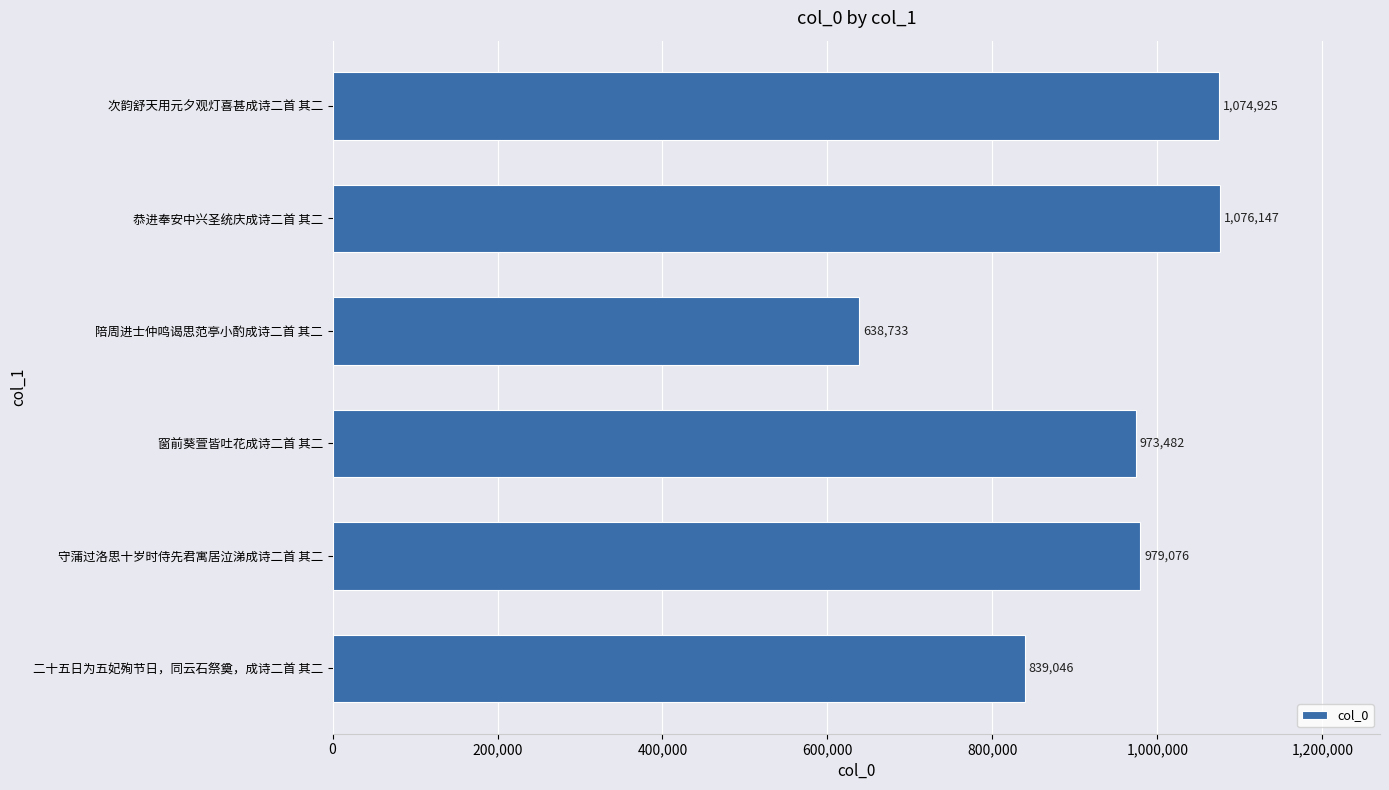

What is the average value?

930235